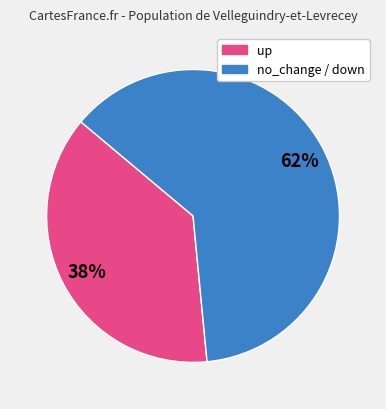

Is there any slice that represents more than half of the pie?

Yes